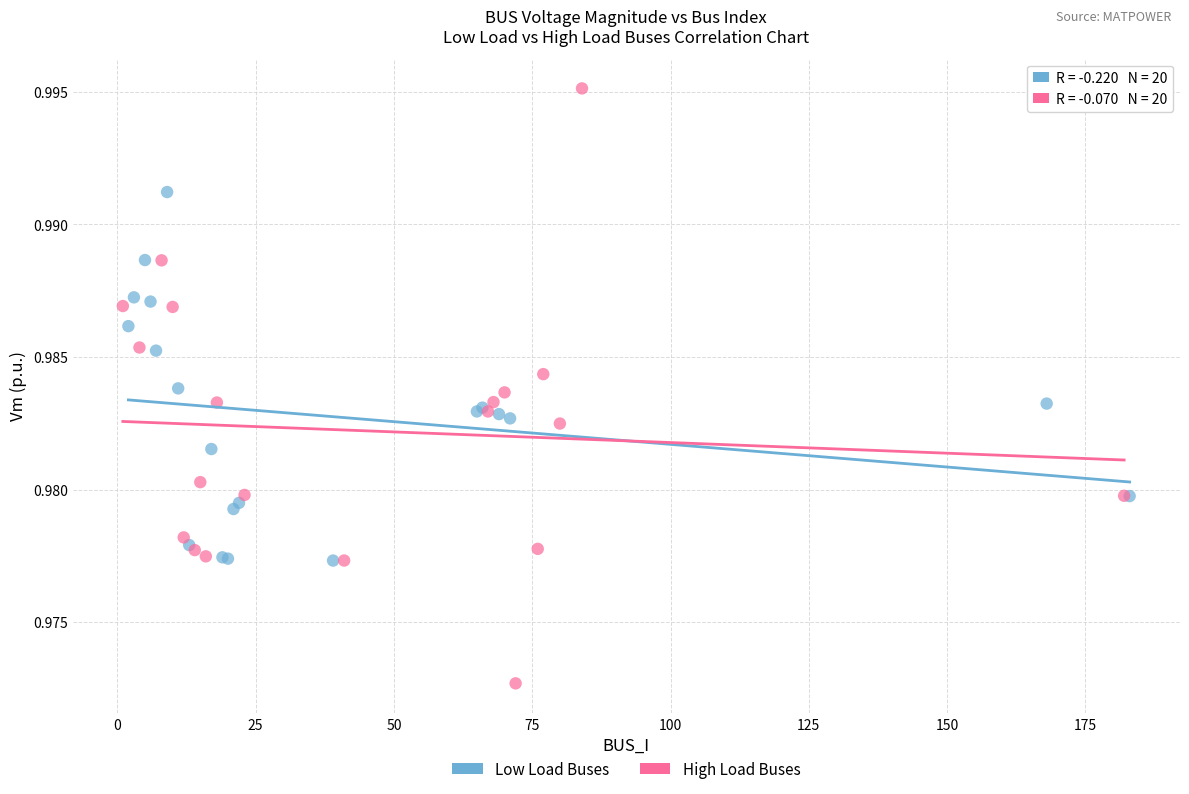

Which series reaches the minimum Y coordinate?

High Load Buses